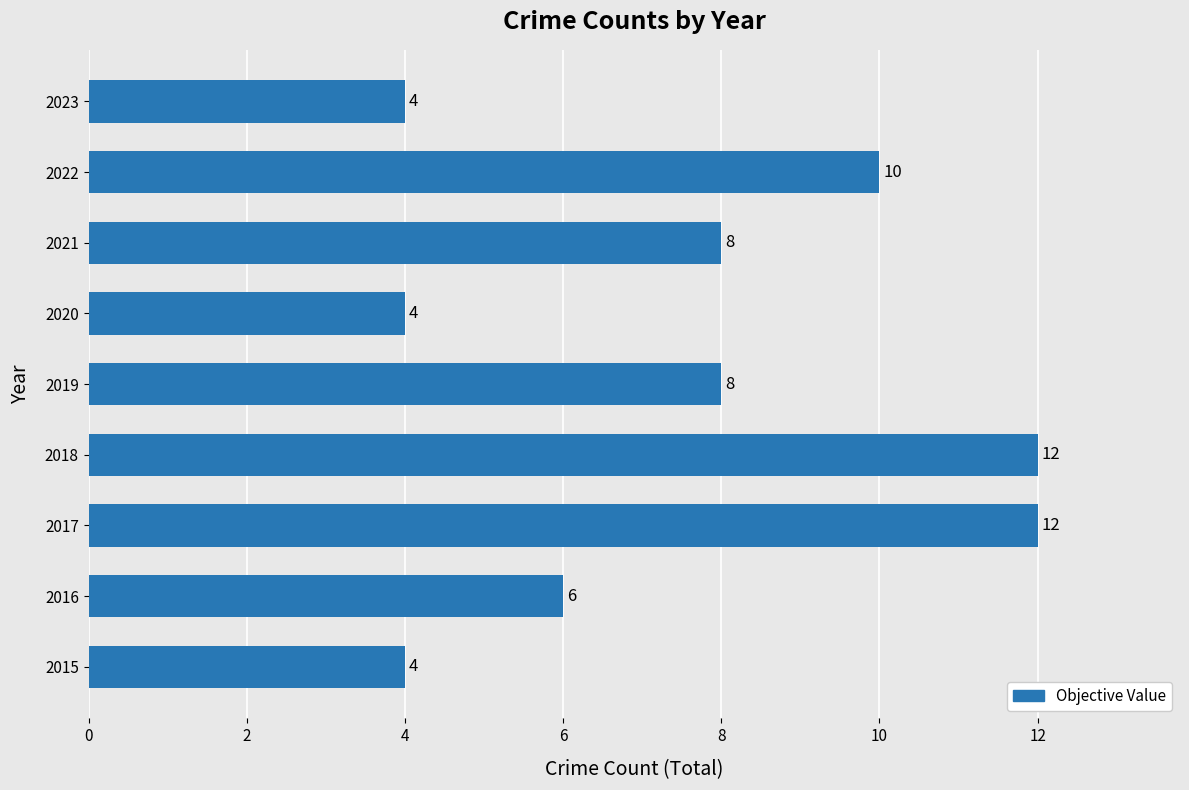

True or false: the data shows 14 at 2019.

False